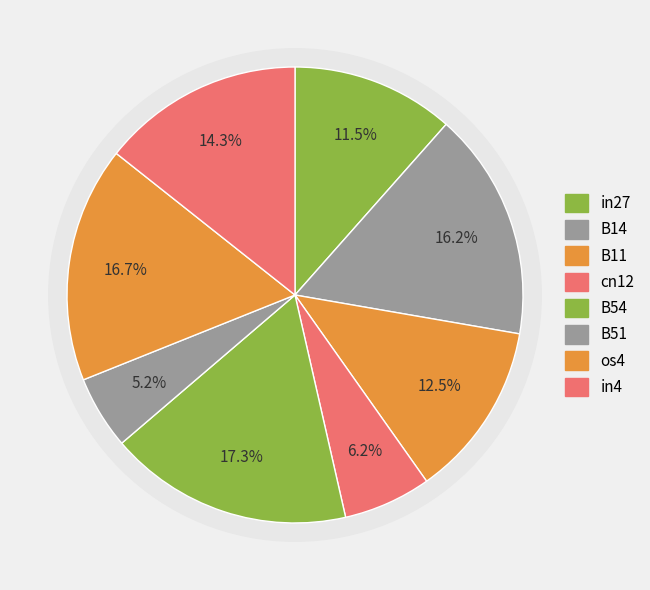

Rank the categories by value from highest to lowest.

B54, os4, B14, in4, B11, in27, cn12, B51